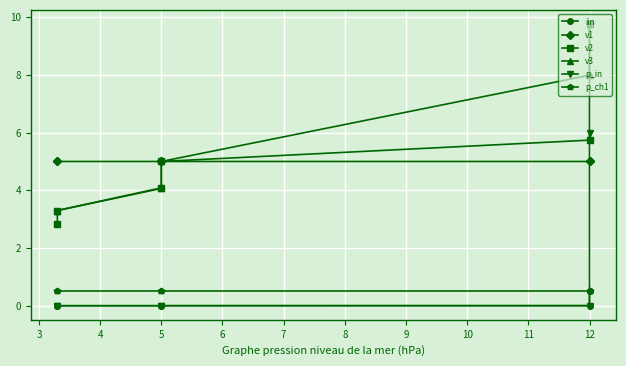

At which label does v3 first exceed 5?

5